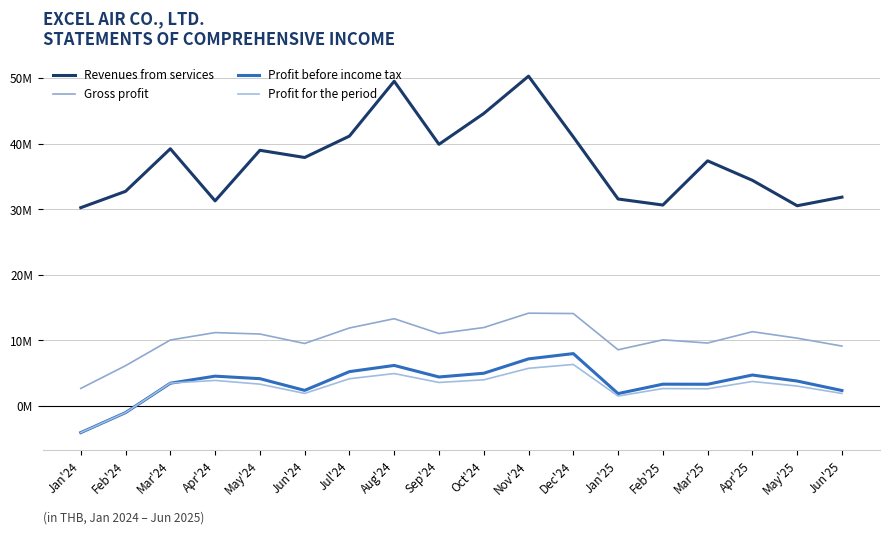

At which category does Revenues from services reach its first local valley?

Apr'24